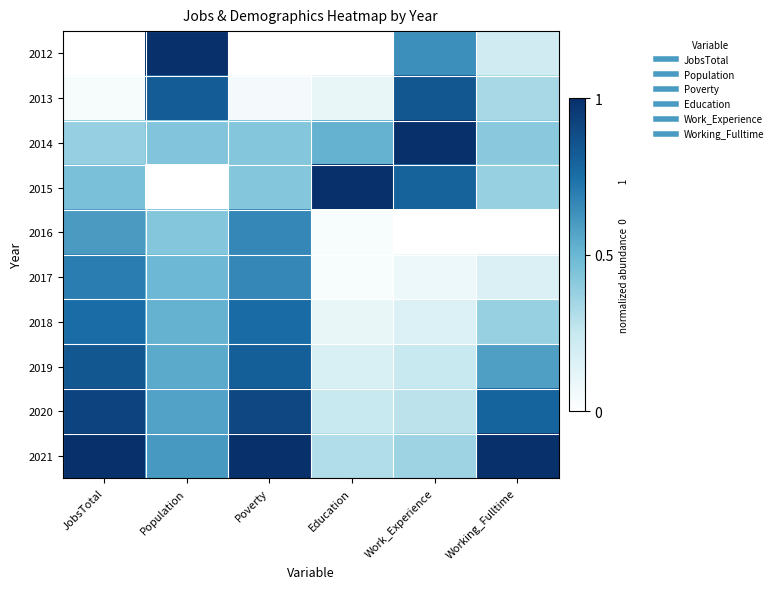

Which series has the widest spread of values?

2012